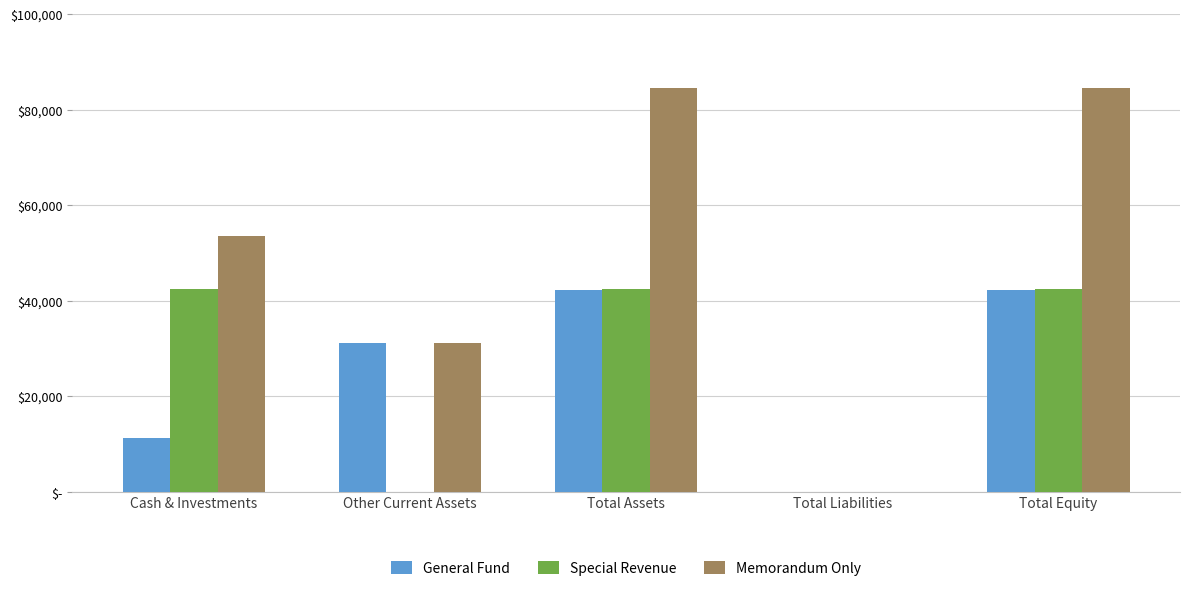

Between Cash & Investments and Total Equity, which series saw the biggest shift?

General Fund